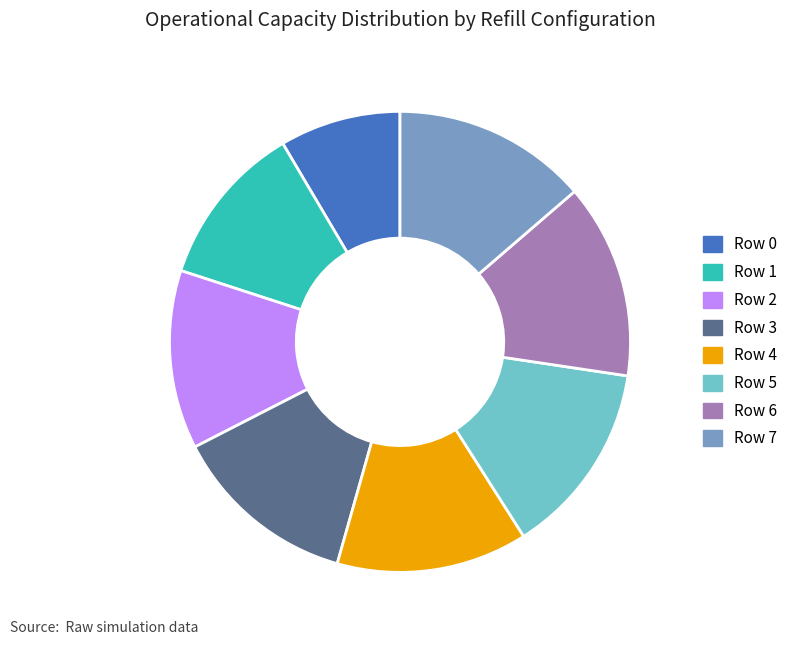

Do Row 7 and Row 1 together represent more than half of the pie?

No